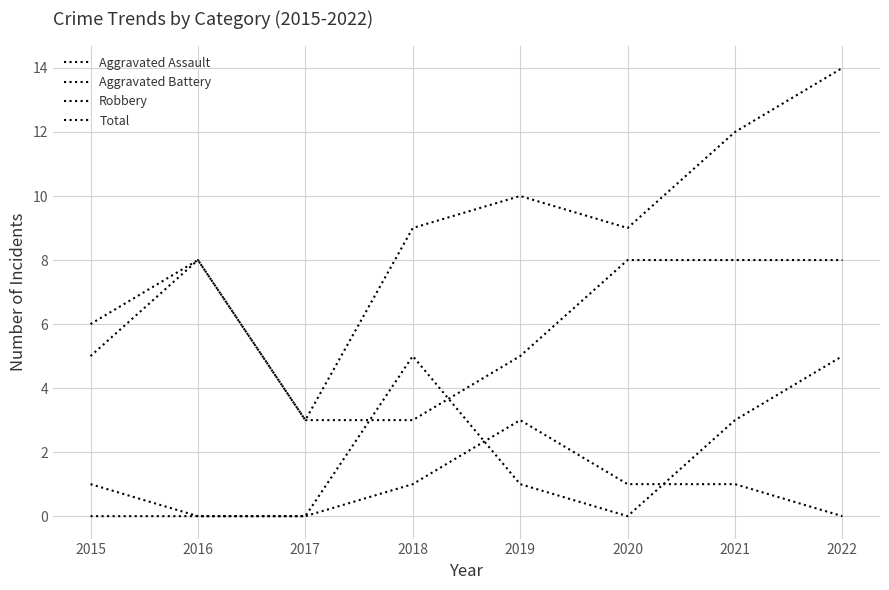

How many lines are shown in the chart?

4